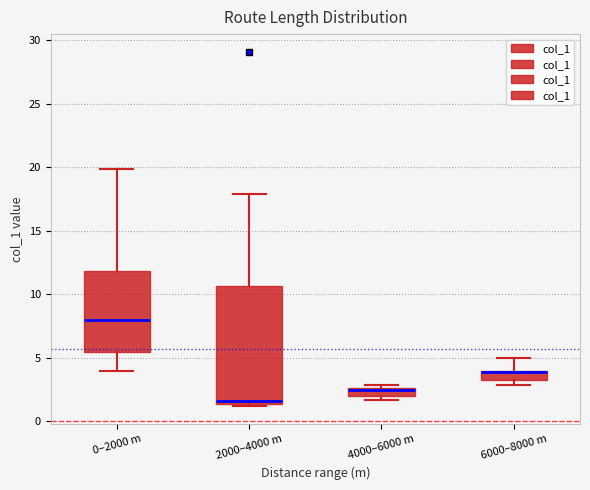

Which box has the lowest median line?

2000–4000 m